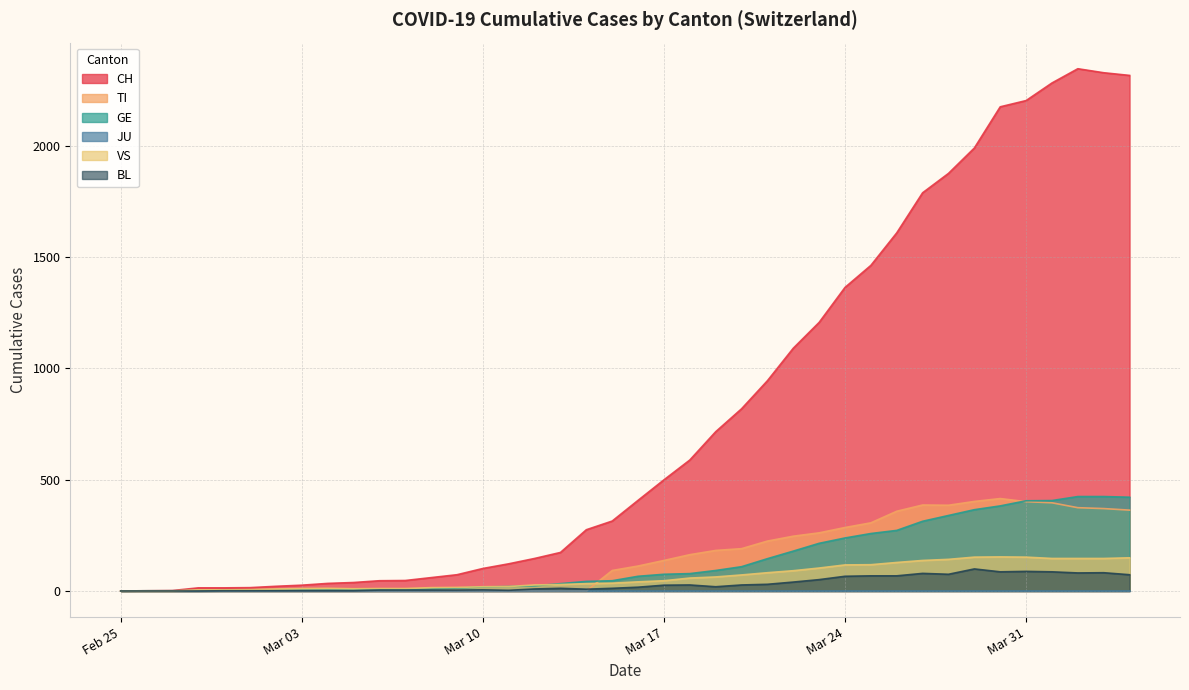

Which series has the widest spread of values?

CH